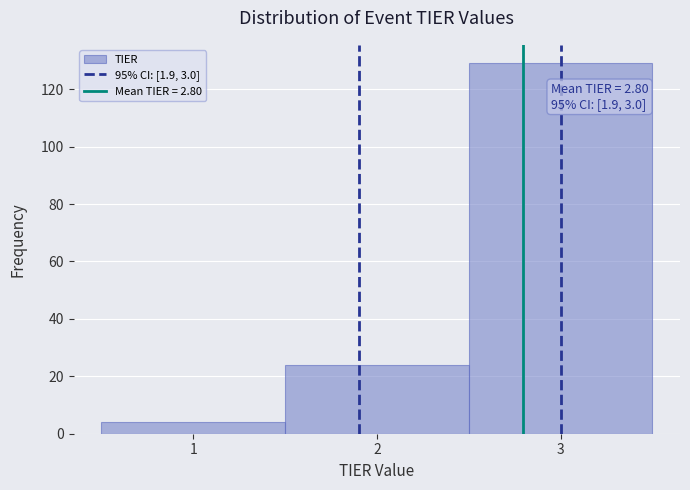

Over which range of the x-axis is the bar tallest?

2.5 to 3.5